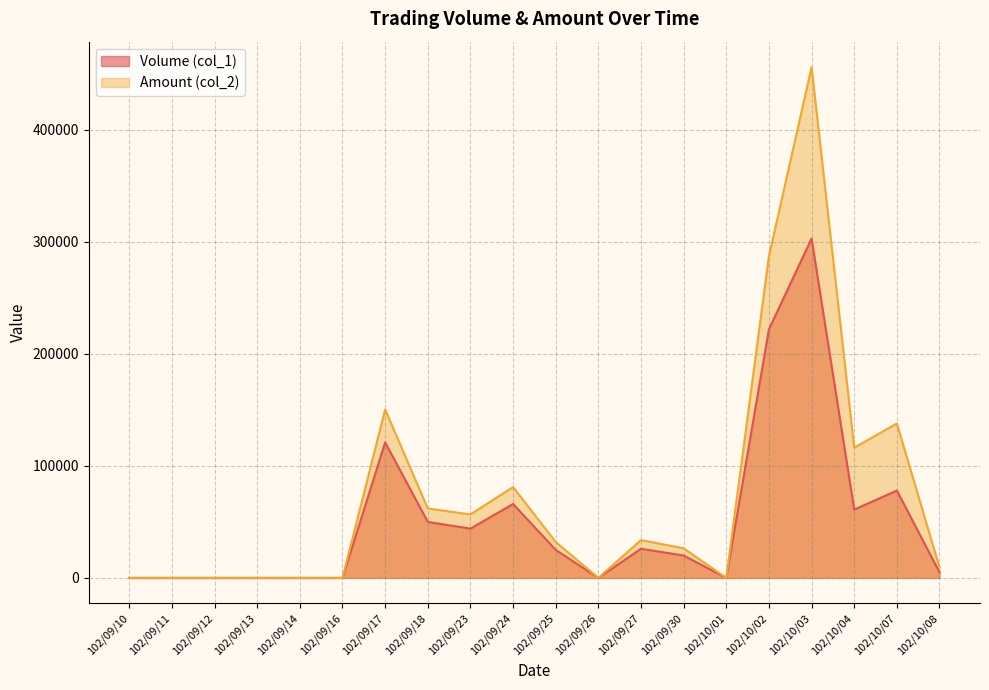

True or false: Amount (col_2) and Volume (col_1) intersect in this chart.

False